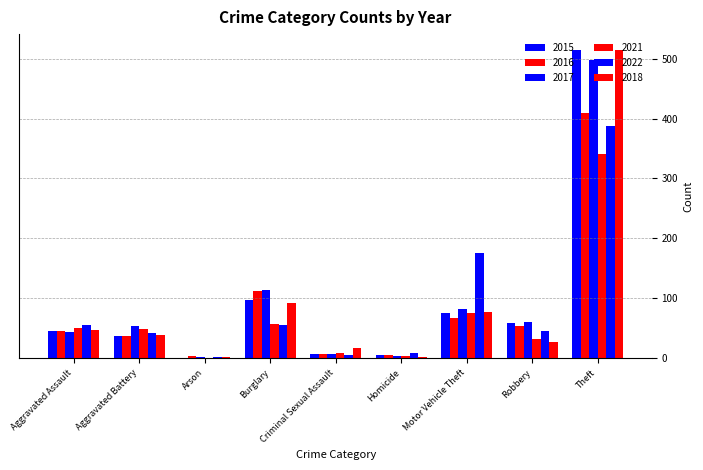

Reading left to right, extract all data points from this chart.

2015: Aggravated Assault=46	Aggravated Battery=38	Arson=1	Burglary=98	Criminal Sexual Assault=7	Homicide=6	Motor Vehicle Theft=75	Robbery=59	Theft=515
2016: Aggravated Assault=46	Aggravated Battery=37	Arson=4	Burglary=112	Criminal Sexual Assault=7	Homicide=5	Motor Vehicle Theft=67	Robbery=54	Theft=409
2017: Aggravated Assault=44	Aggravated Battery=54	Arson=2	Burglary=114	Criminal Sexual Assault=7	Homicide=4	Motor Vehicle Theft=82	Robbery=60	Theft=497
2021: Aggravated Assault=50	Aggravated Battery=49	Arson=1	Burglary=57	Criminal Sexual Assault=9	Homicide=4	Motor Vehicle Theft=75	Robbery=32	Theft=341
2022: Aggravated Assault=55	Aggravated Battery=42	Arson=3	Burglary=56	Criminal Sexual Assault=5	Homicide=9	Motor Vehicle Theft=175	Robbery=46	Theft=388
2018: Aggravated Assault=48	Aggravated Battery=39	Arson=3	Burglary=92	Criminal Sexual Assault=18	Homicide=3	Motor Vehicle Theft=78	Robbery=27	Theft=515